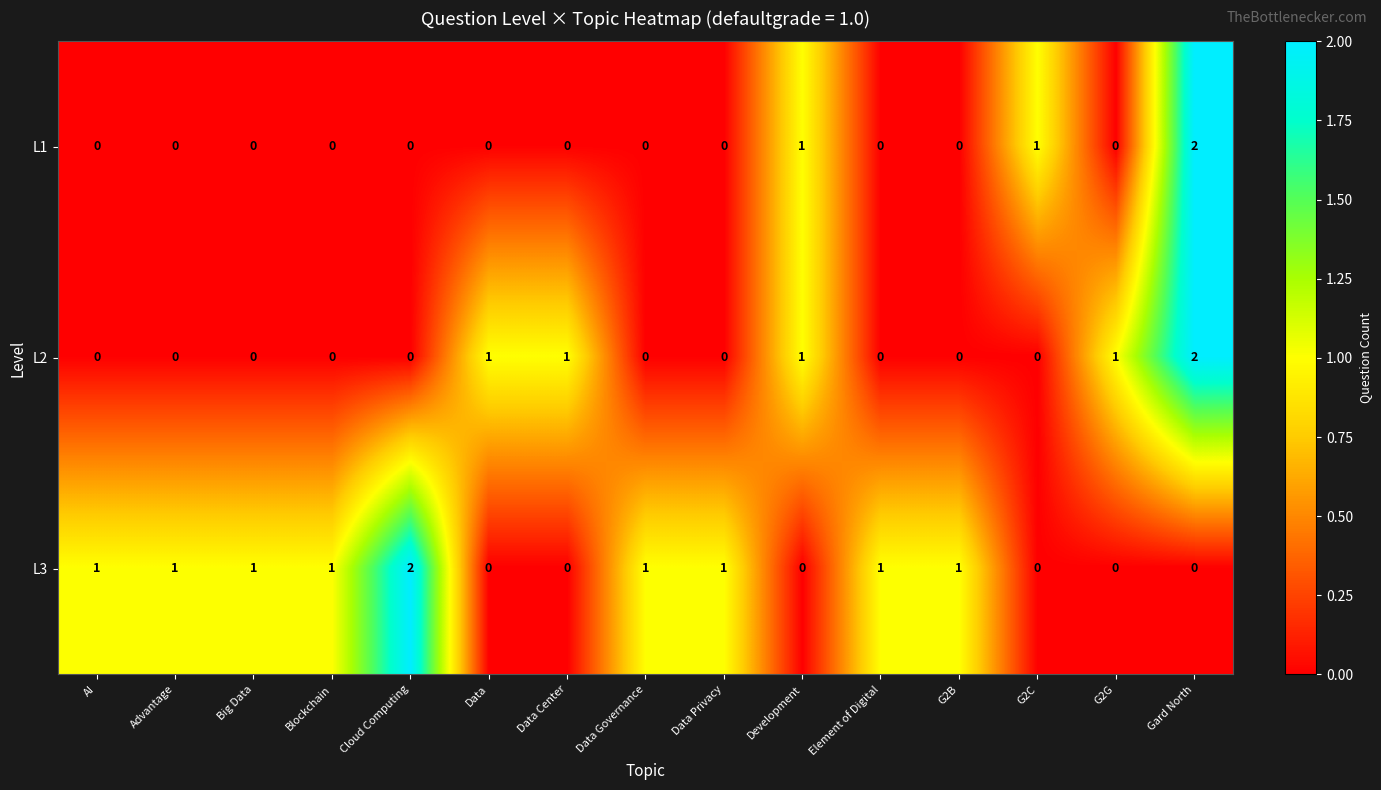

Is the value of L1 at Development greater than the value of L2 at Advantage?

Yes